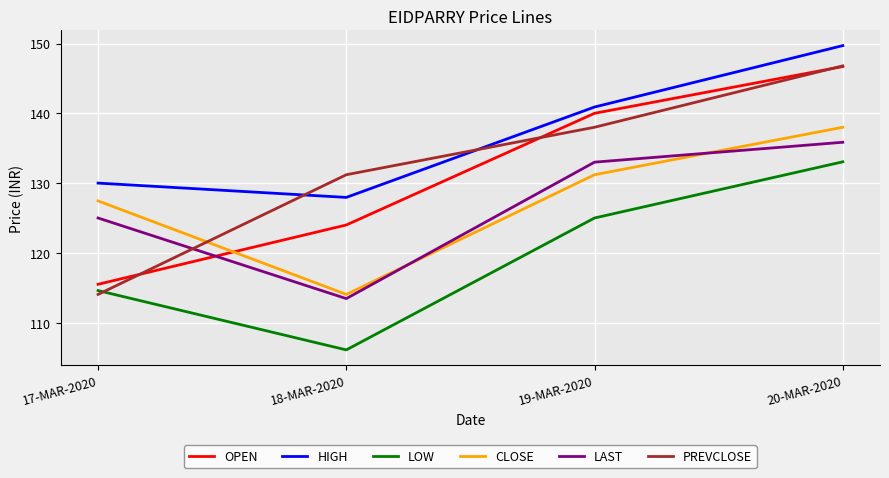

What position from the right is 19-MAR-2020?

2